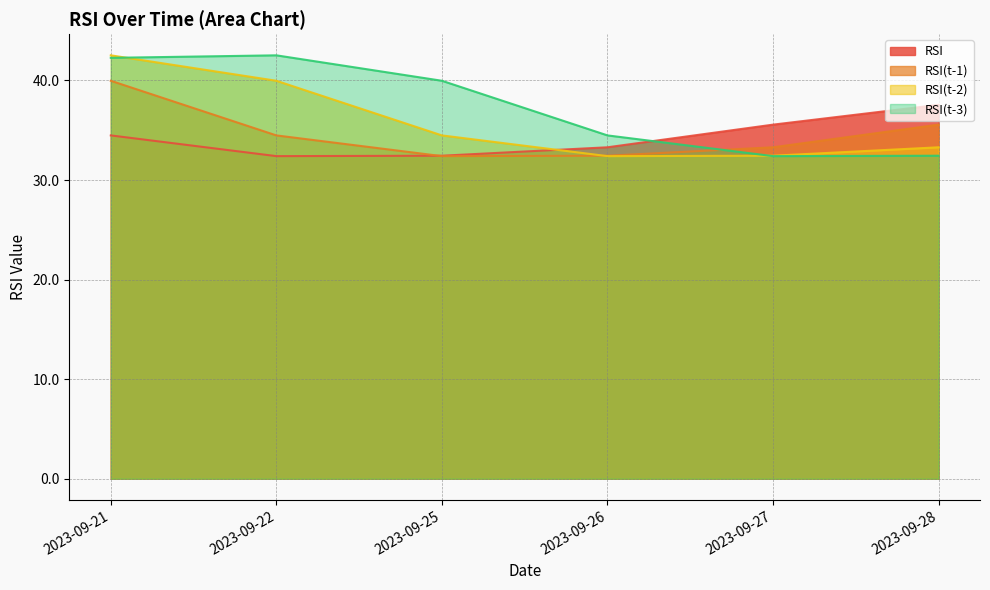

At how many categories does at least one series exceed 42?

2